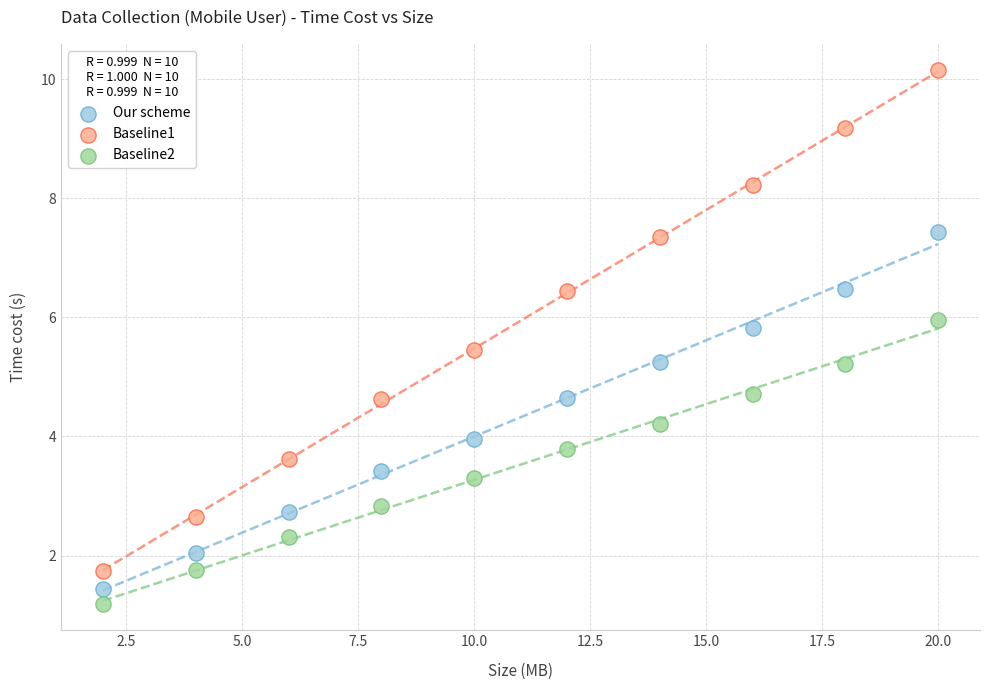

What is the X range (max minus min) for the scatter plot?

18.0